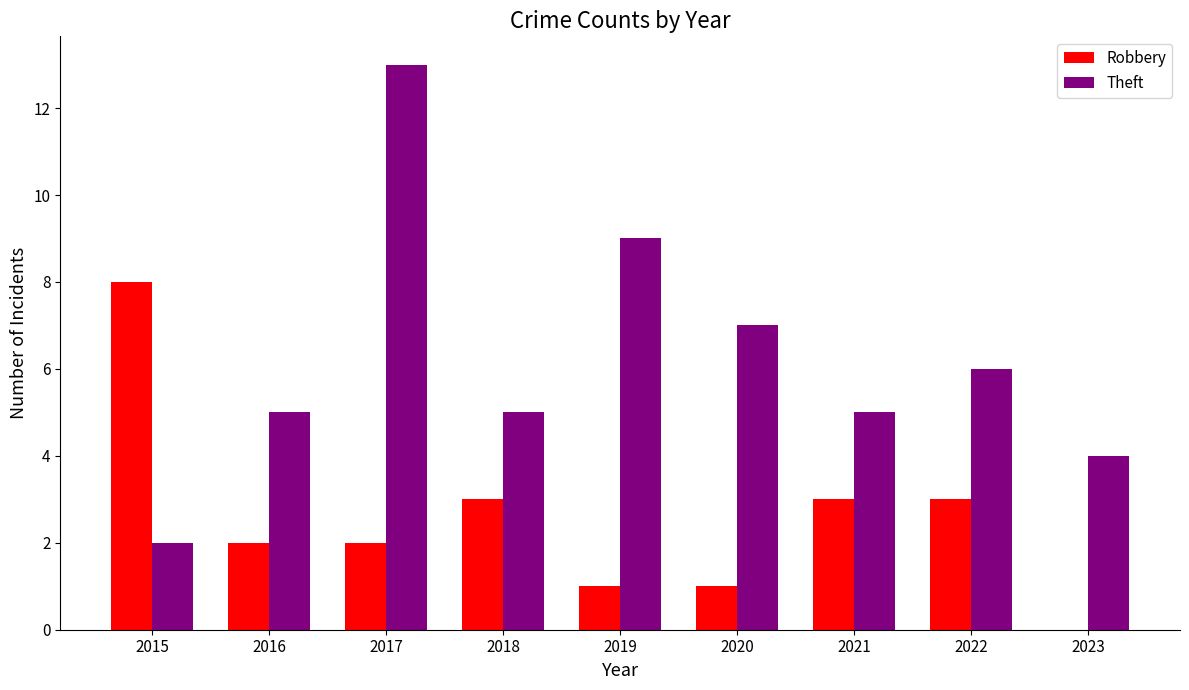

Count the number of data series in this chart.

2